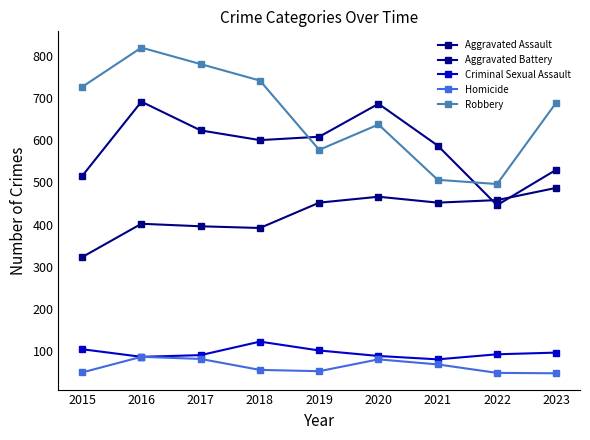

What is the greatest value displayed?

819